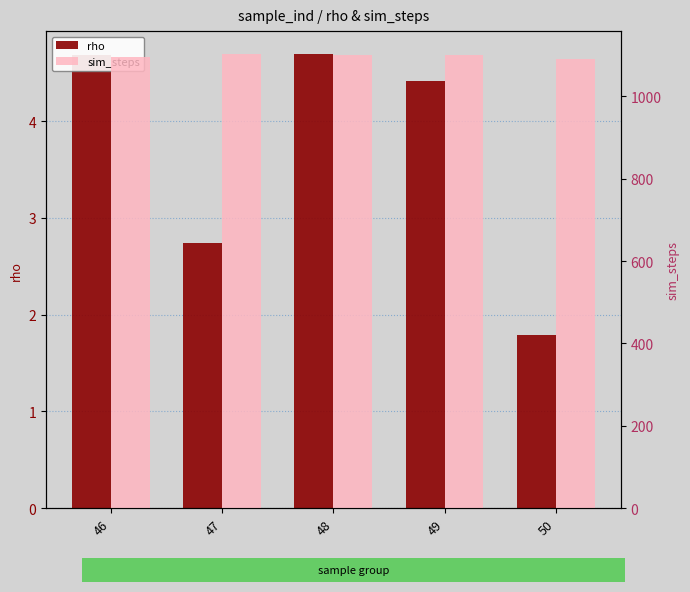

How many bars are there in total?

10